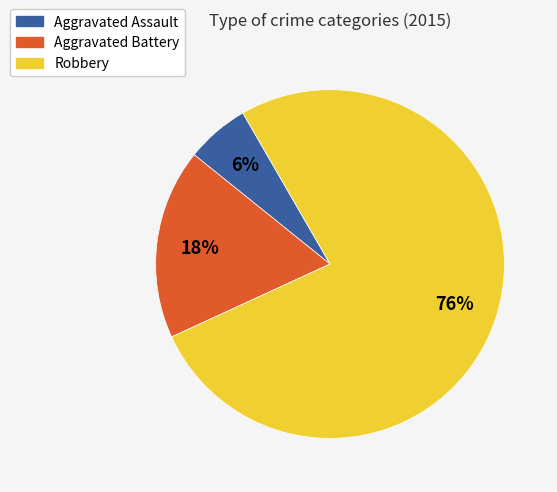

To the nearest percent, what percentage of the pie is Aggravated Battery?

18%